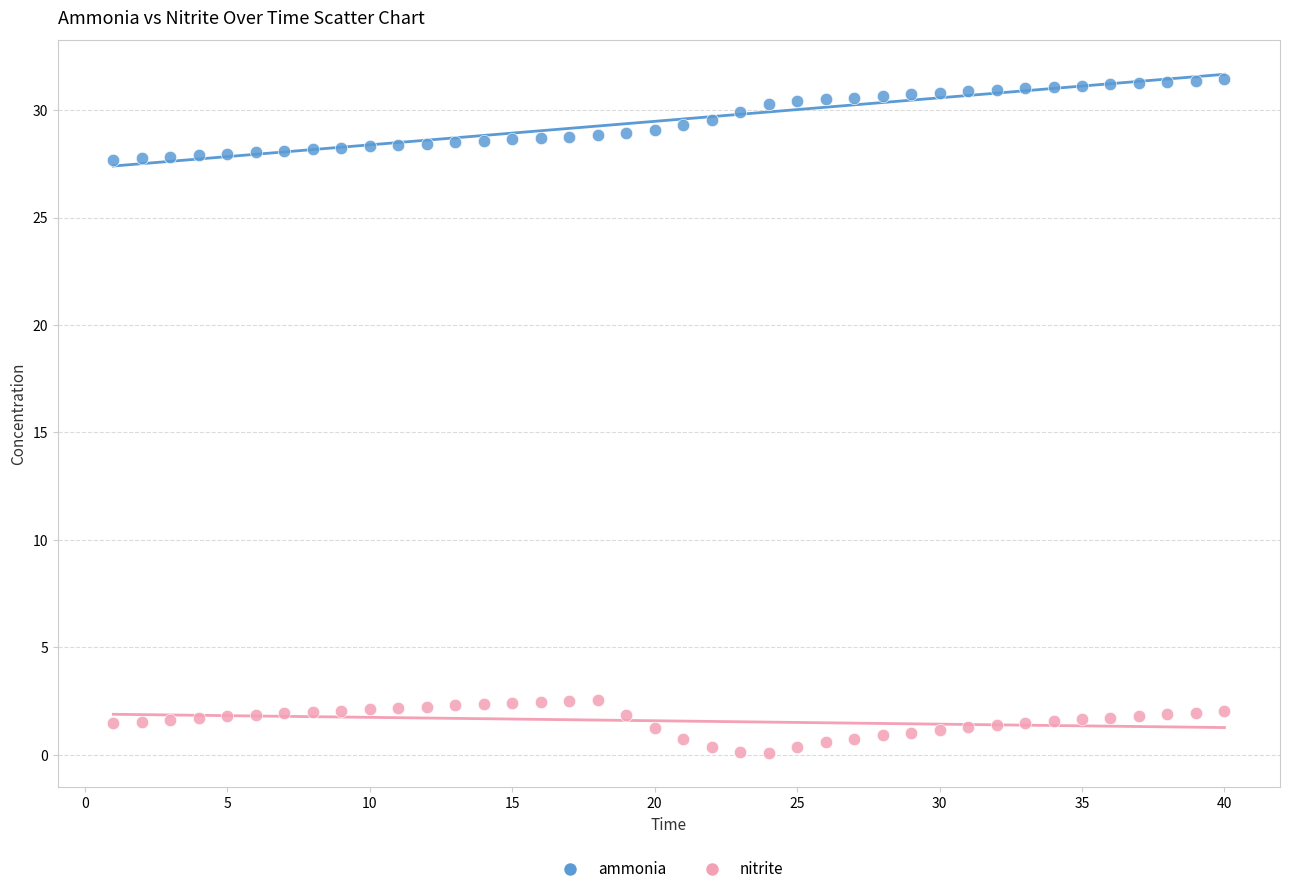

Across all data points, what is the range of Y values (max minus min)?

31.4